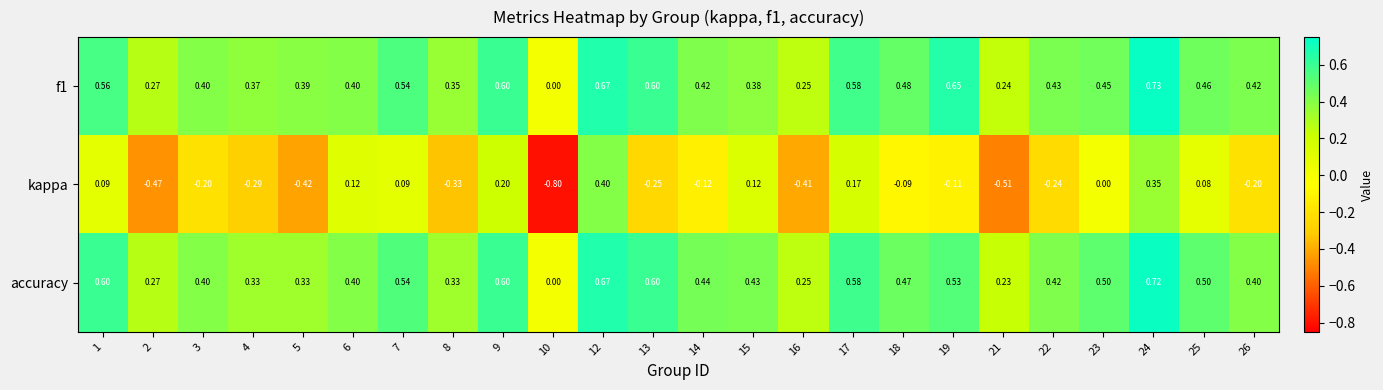

Is the value of accuracy at 8 greater than the value of f1 at 15?

No